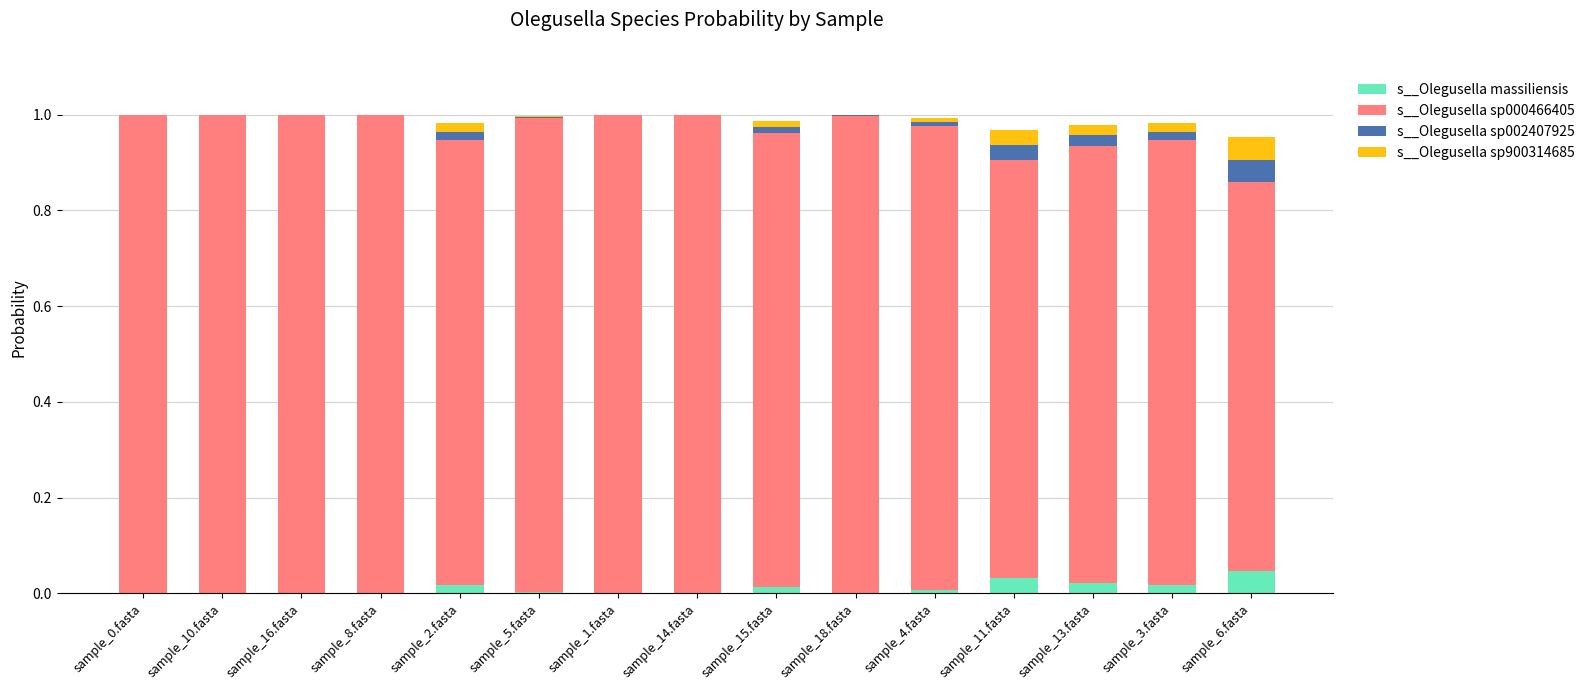

How many categories are shown in the chart?

15